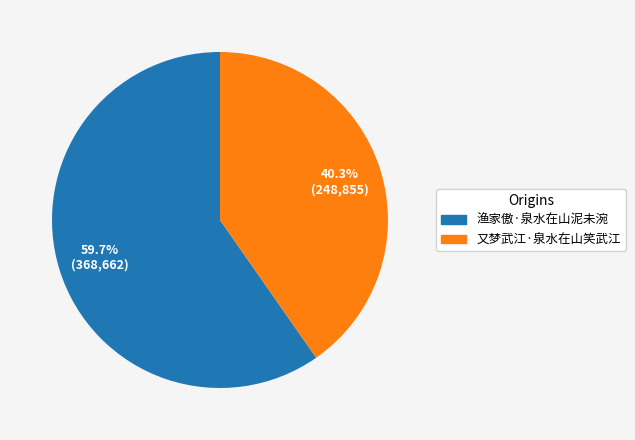

Rank the categories by value from highest to lowest.

渔家傲·泉水在山泥未涴, 又梦武江·泉水在山笑武江